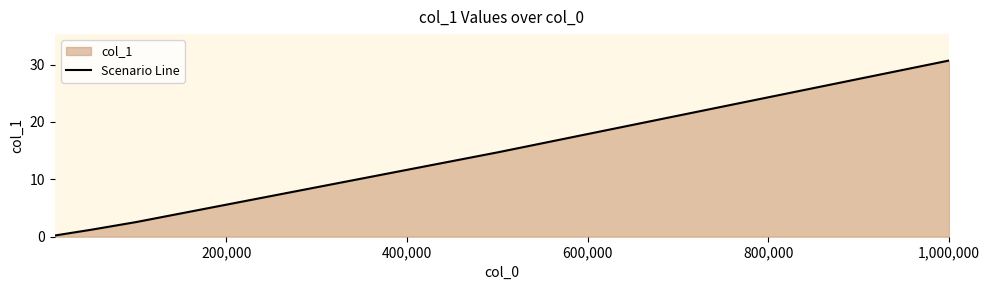

What is the difference between the maximum and minimum values?

30.5